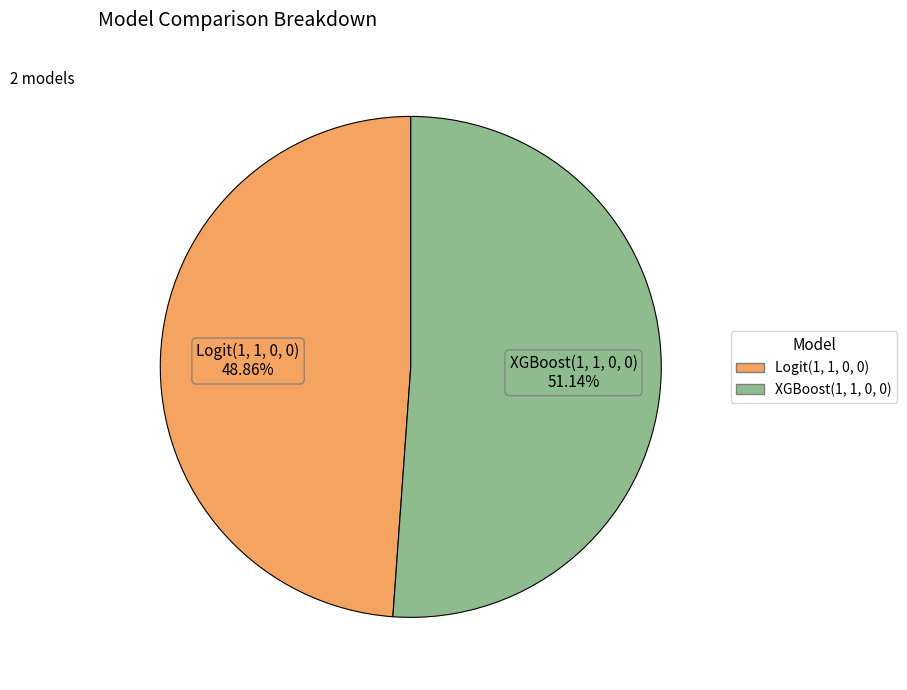

Is it true that XGBoost(1, 1, 0, 0) is 51% of the pie?

True